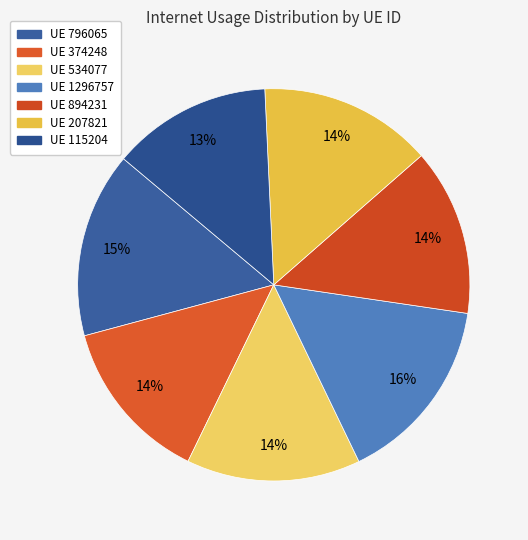

Which slice is the smallest?

115204